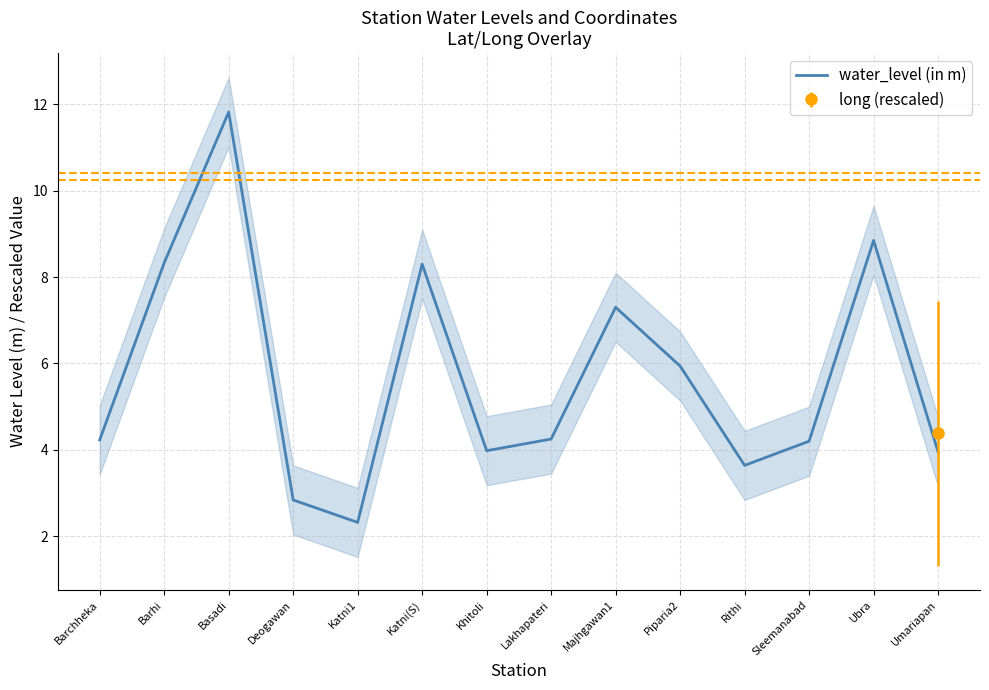

Which label corresponds to the smallest value in the chart?

Katni1